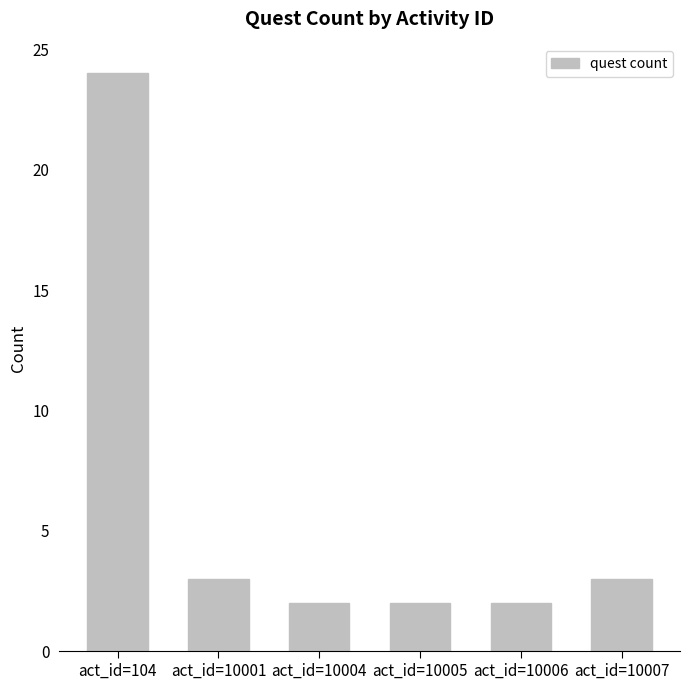

What is the average value?

6